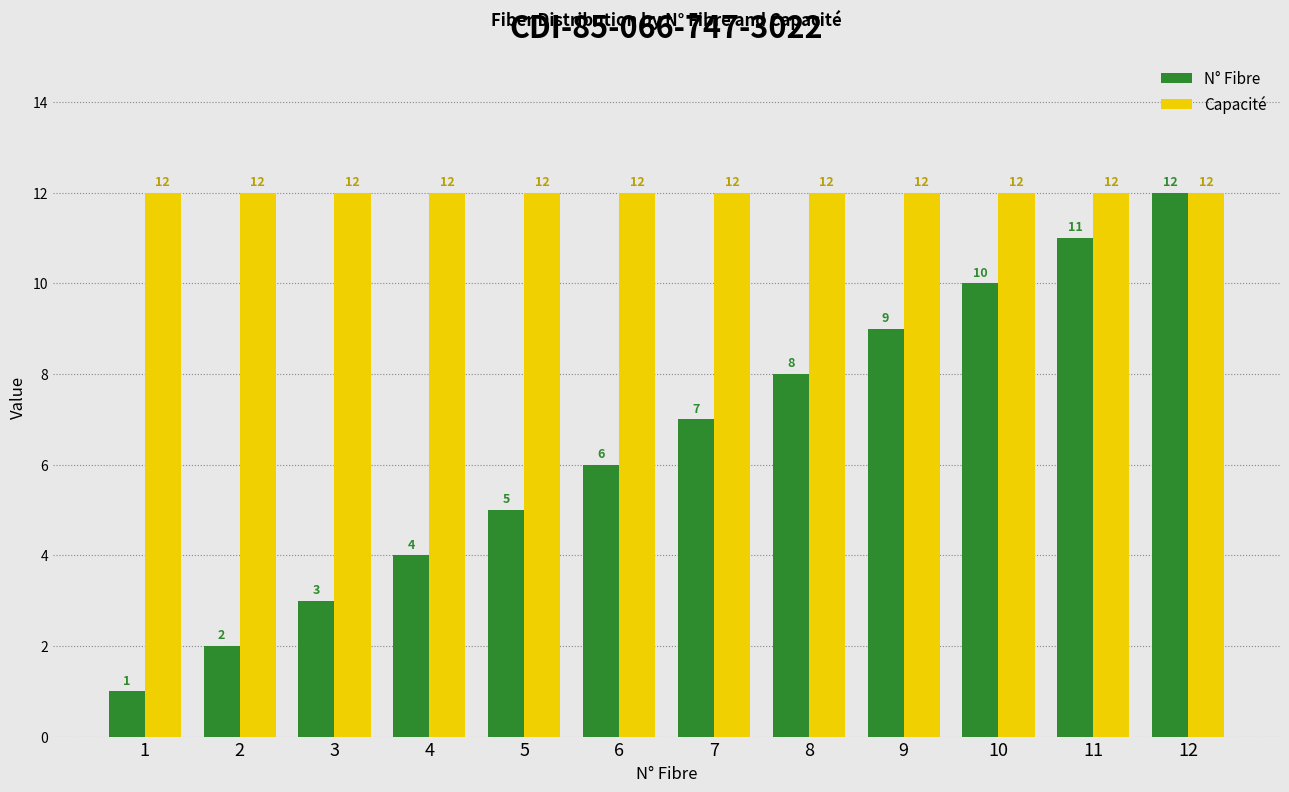

Rank the series at 8 from highest to lowest value.

Capacité, N° Fibre